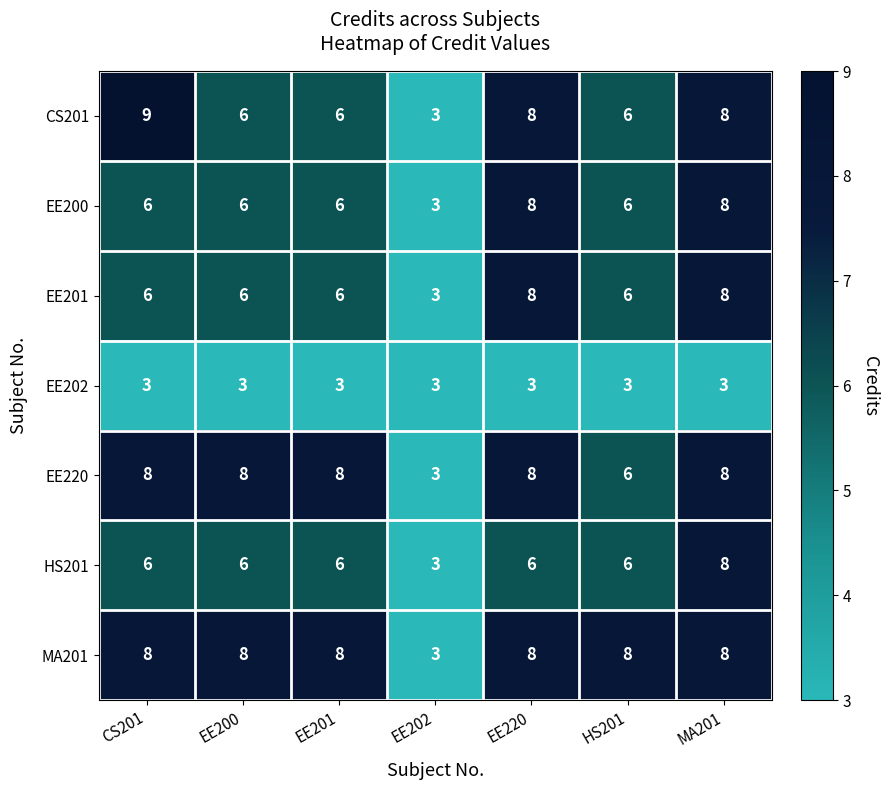

At which label does HS201 reach its minimum?

EE202